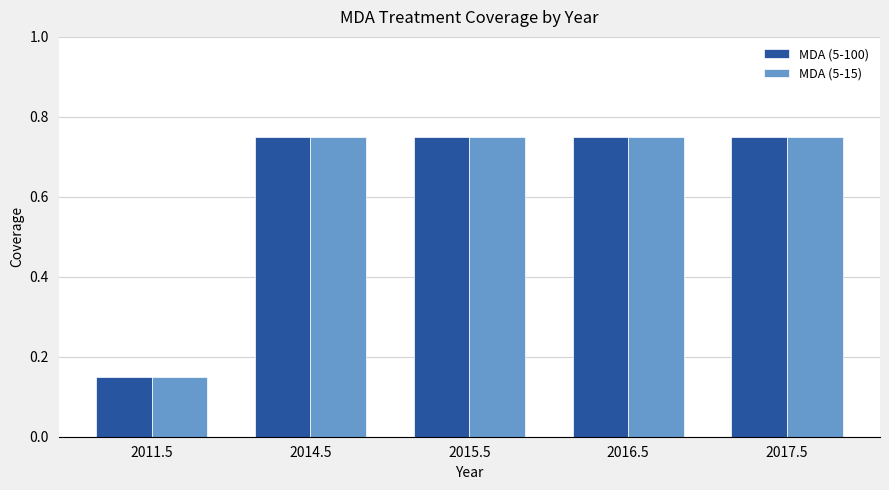

What is the difference between the second highest and minimum values in the MDA (5-100) series?

0.6